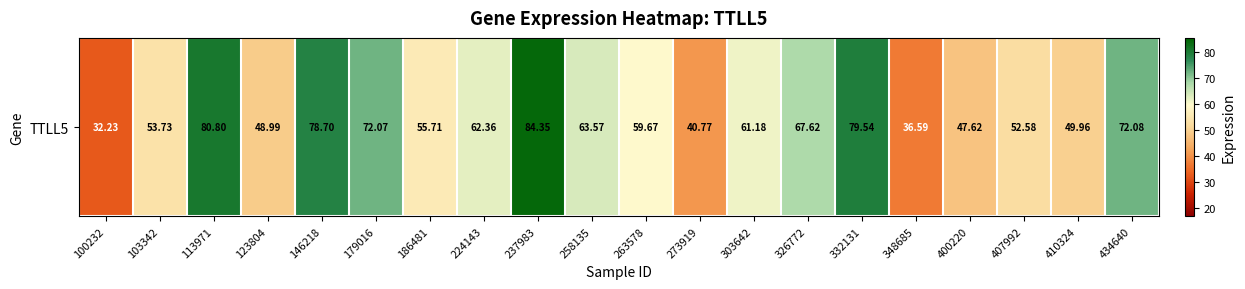

Rank the categories by value from lowest to highest.

100232, 348685, 273919, 400220, 123804, 410324, 407992, 103342, 186481, 263578, 303642, 224143, 258135, 326772, 179016, 434640, 146218, 332131, 113971, 237983